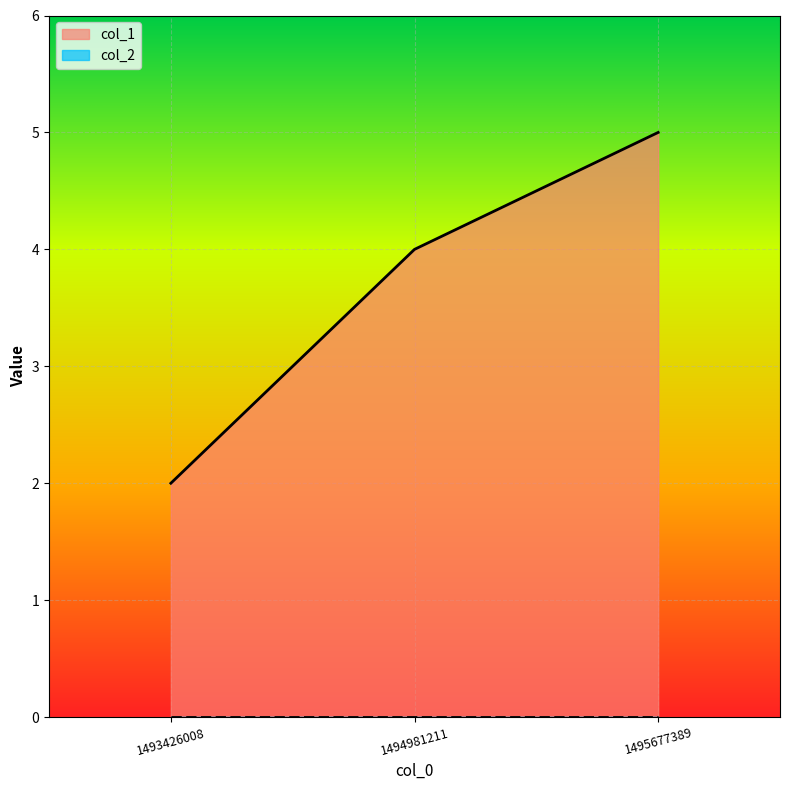

Between 1493426008 and 1495677389, which is larger?

1495677389